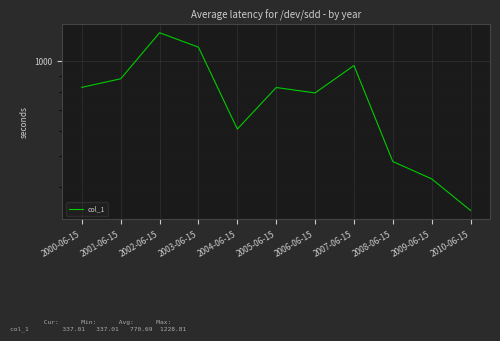

What is the difference between the values at 2006-06-15 and 2002-06-15?

435.7